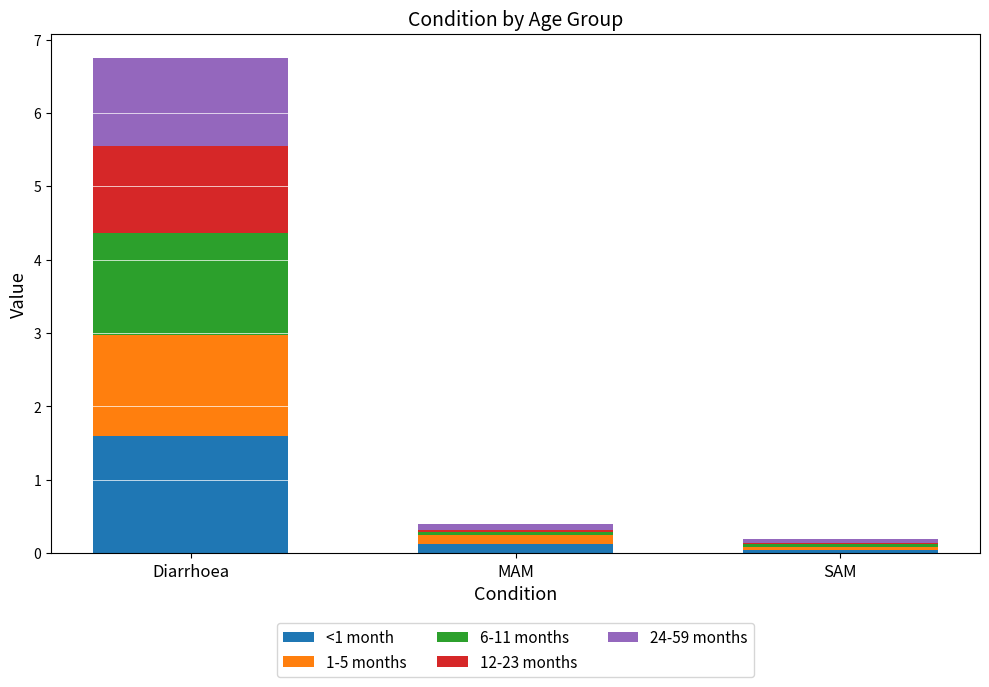

At which category is the sum across all series the highest?

Diarrhoea